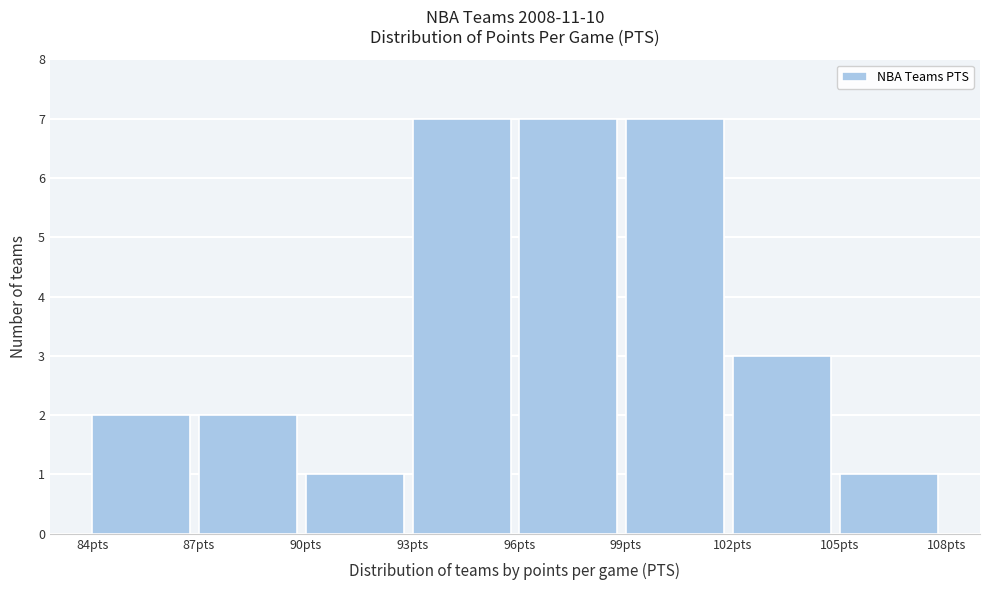

Reading left to right, list every bar in this chart as the range it spans on the x-axis followed by its height. The values are not printed on the chart, so give them approximately, as read against the axis.

84 to 87: 2
87 to 90: 2
90 to 93: 1
93 to 96: 7
96 to 99: 7
99 to 102: 7
102 to 105: 3
105 to 108: 1